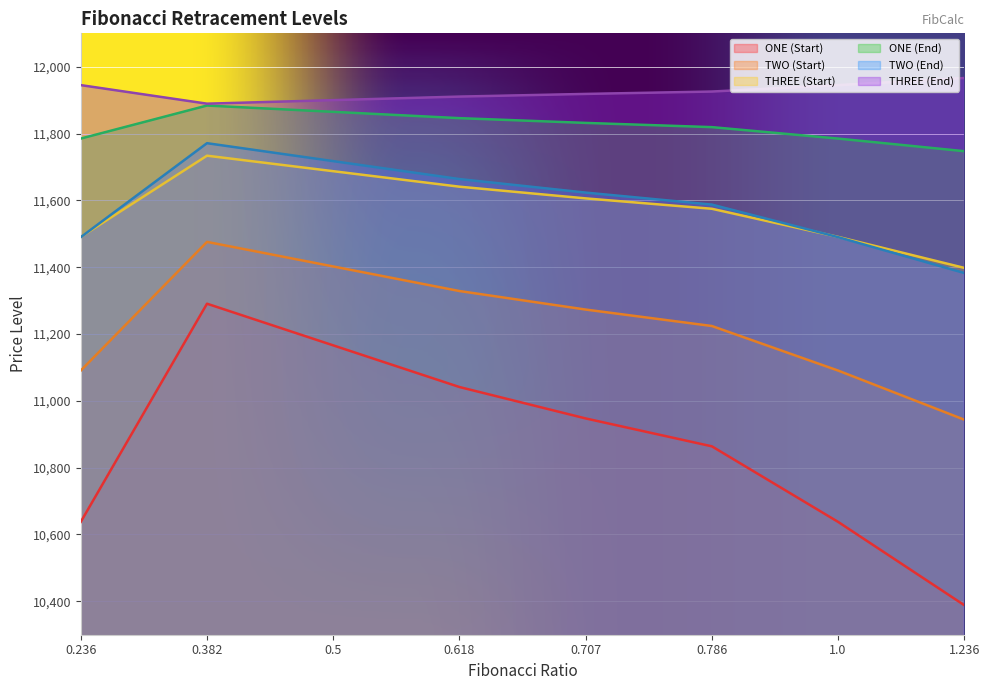

What is the total value across all series at 1.0?

68439.1